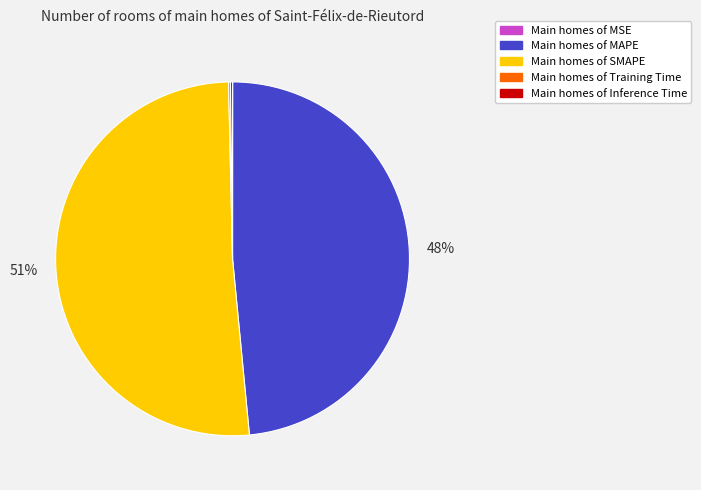

To the nearest percent, what is the average slice percentage?

20%